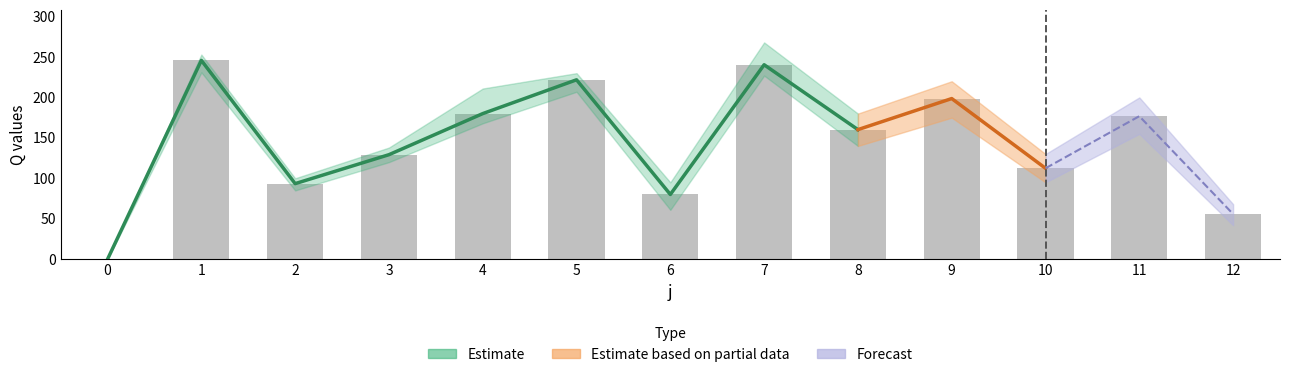

Reading left to right, extract all data points from this chart.

0=0.0	1=245.8	2=93.4	3=129.2	4=180.0	5=221.8	6=80.0	7=240.4	8=160.2	9=198.6	10=112.4	11=176.8	12=55.8